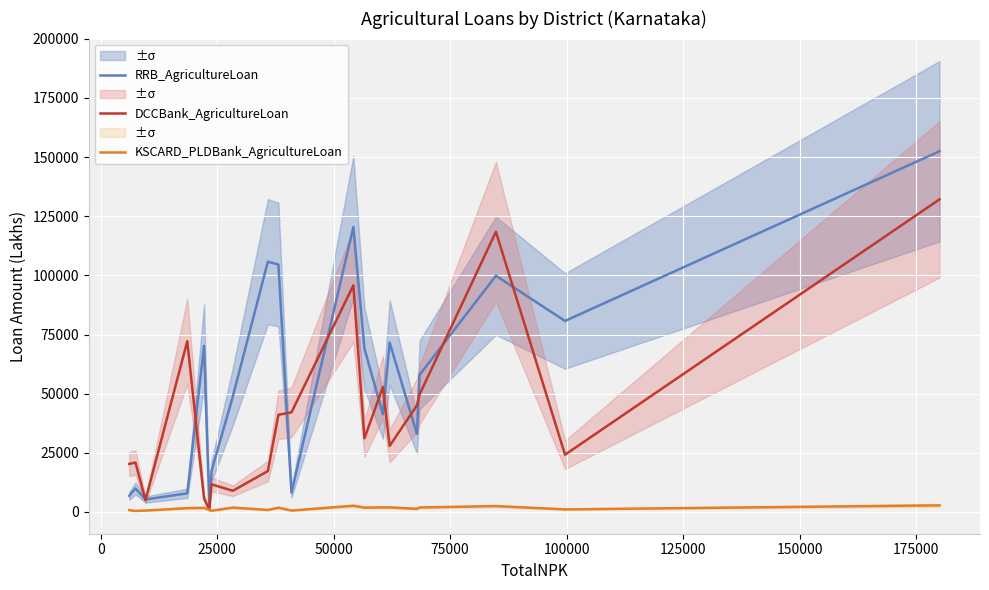

What is the highest value of the DCCBank_AgricultureLoan series?

132110.8